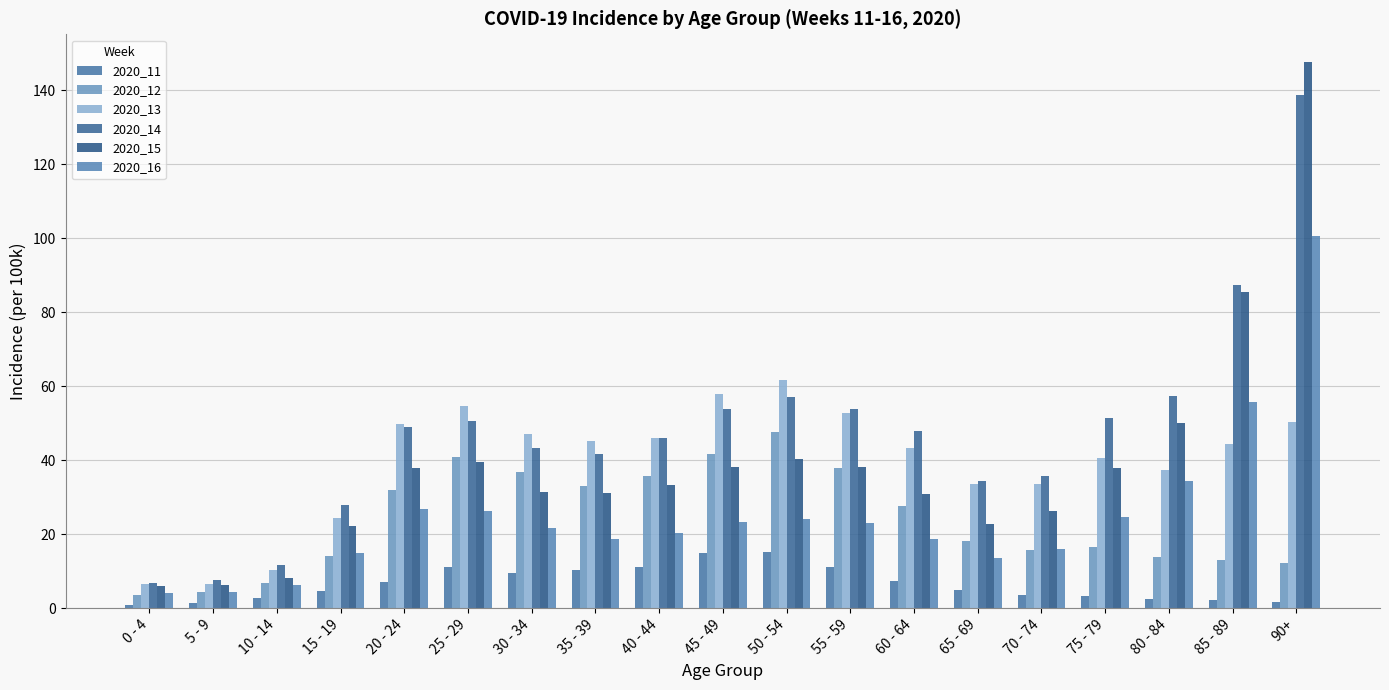

How many groups of bars are there?

19